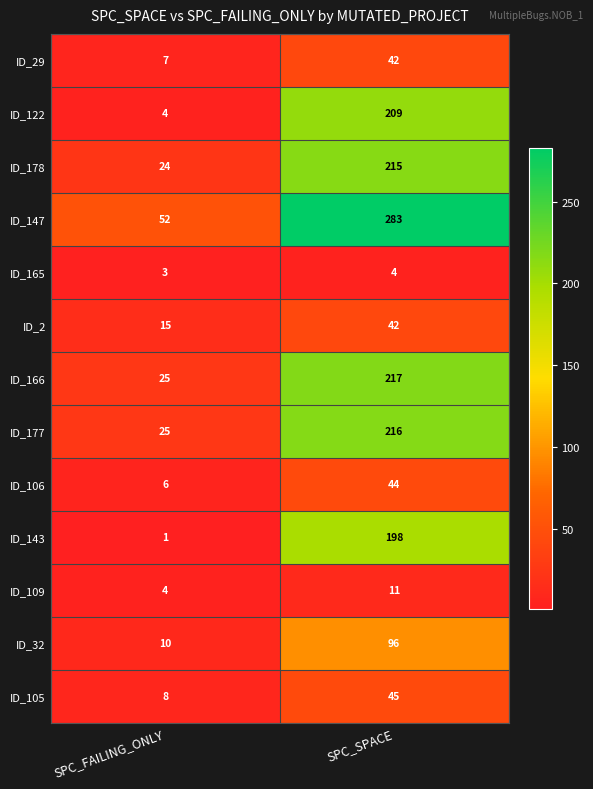

Which category has the lowest value across all series?

SPC_FAILING_ONLY